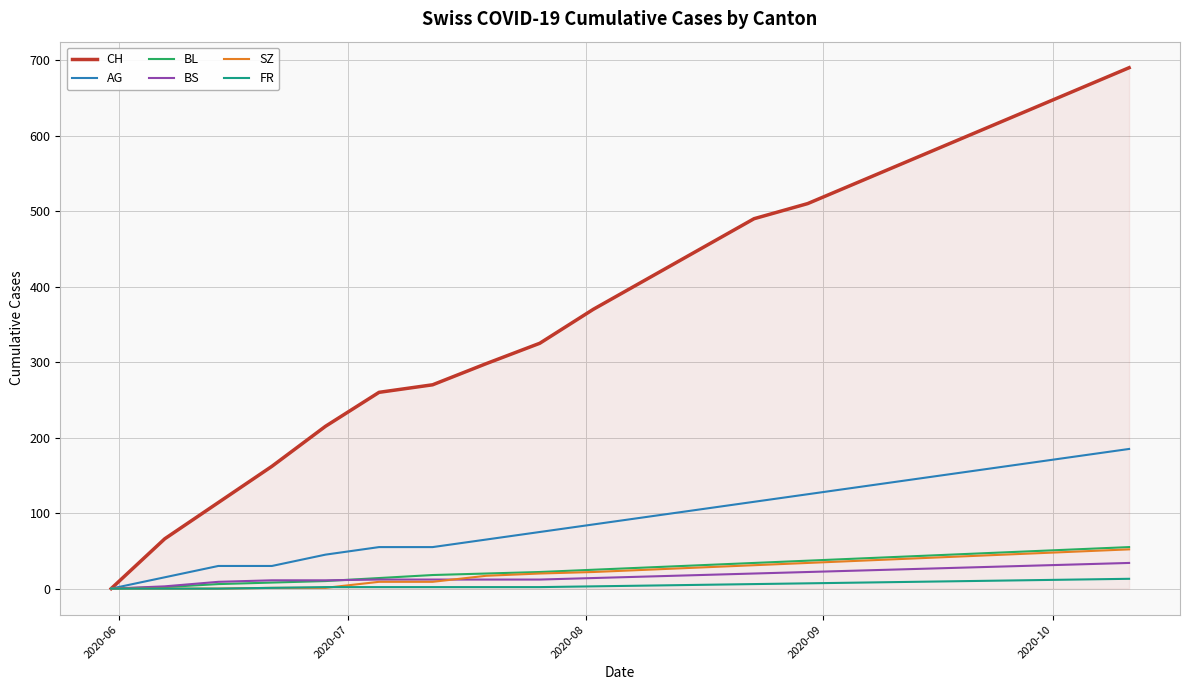

Which series has the largest total across all categories?

CH